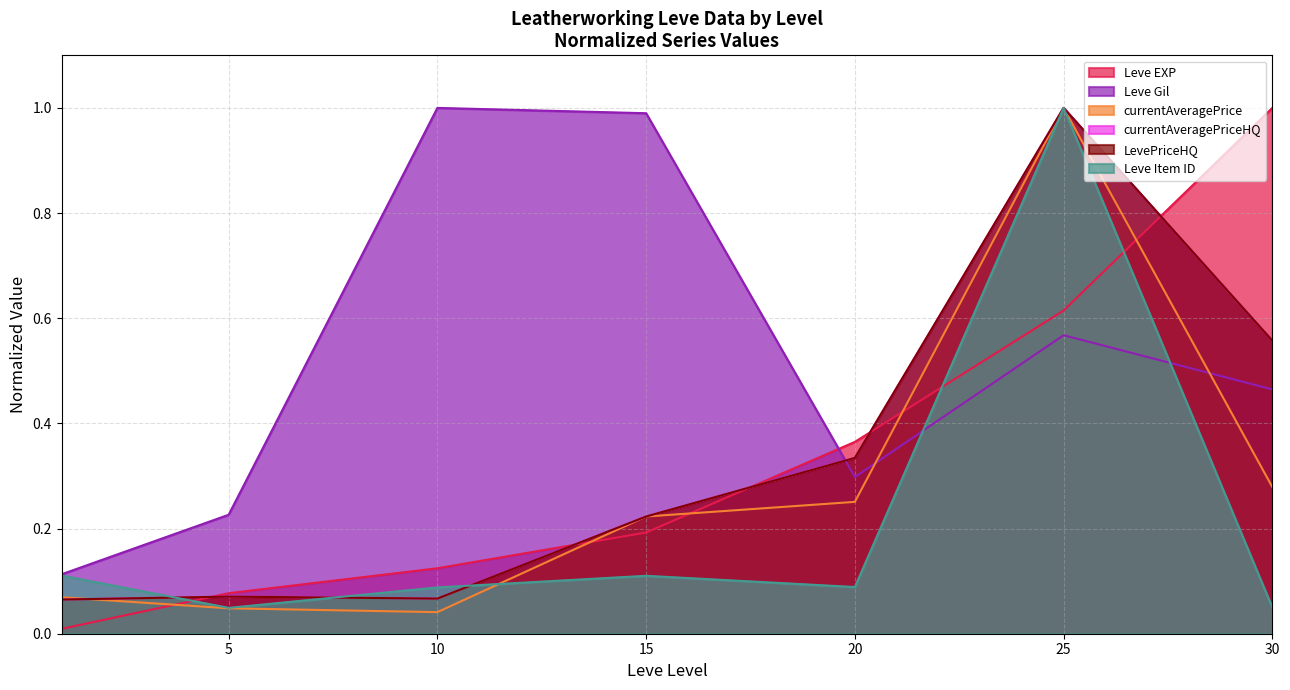

What are all the series names shown in the legend?

Leve EXP, Leve Gil, currentAveragePrice, currentAveragePriceHQ, LevePriceHQ, Leve Item ID